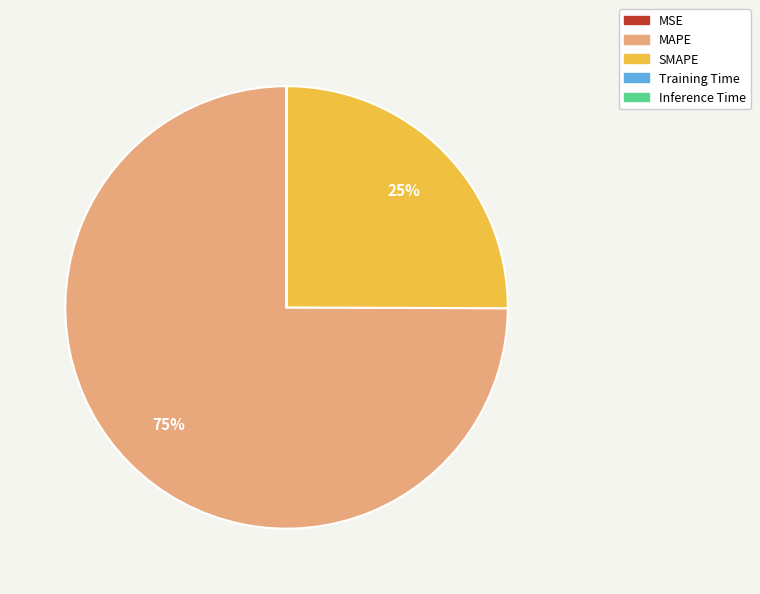

Which slice is the largest?

MAPE